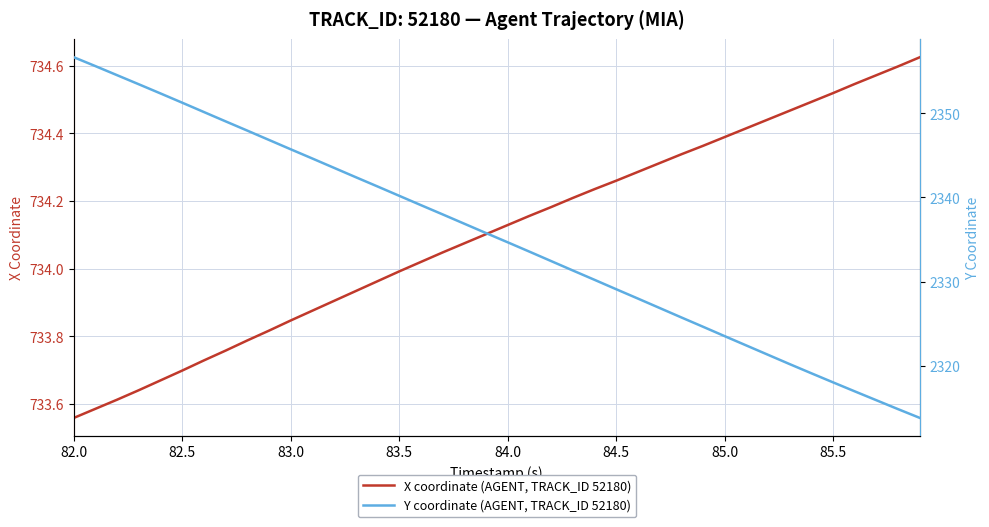

List the series in order of their overall mean, lowest first.

X coordinate (AGENT, TRACK_ID 52180), Y coordinate (AGENT, TRACK_ID 52180)